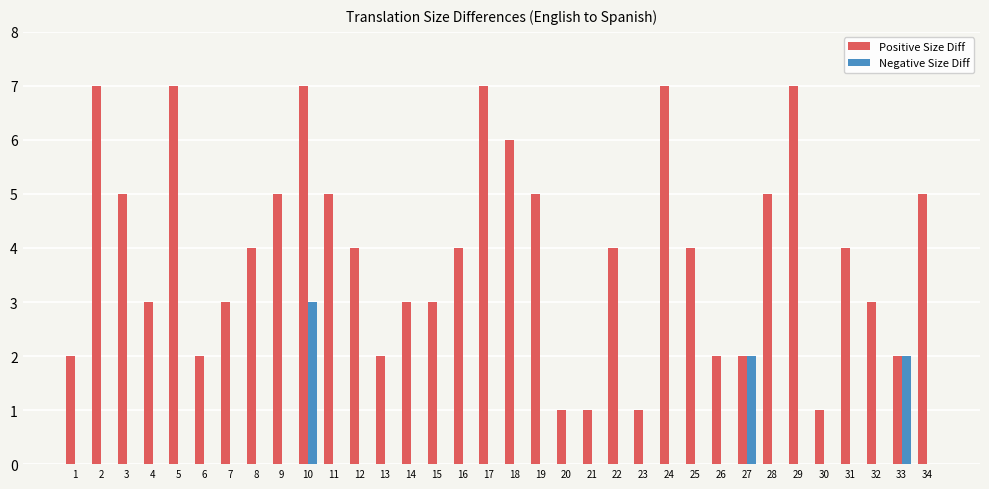

Are the bars grouped side by side (vs. stacked)?

Yes